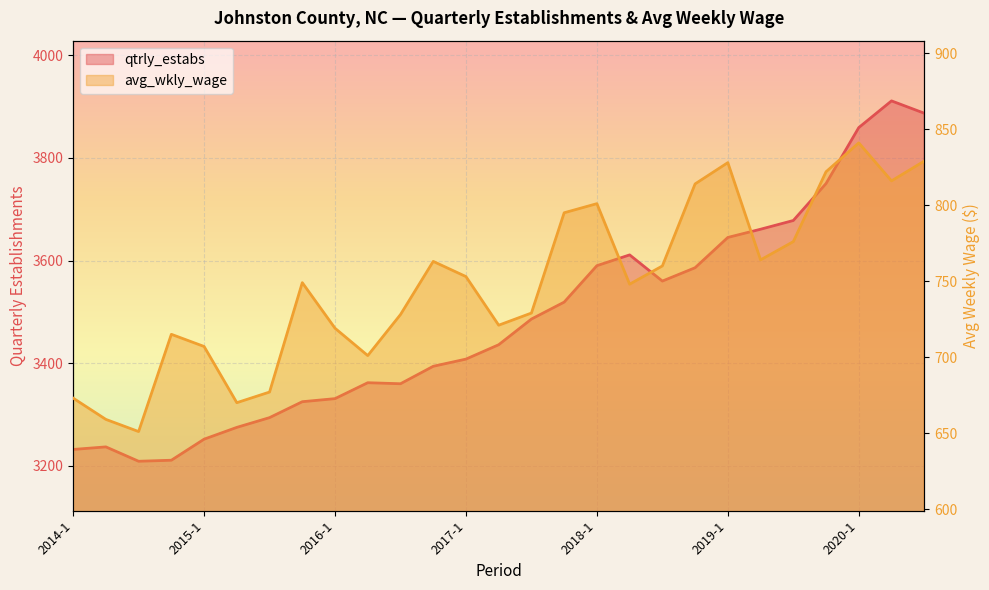

How many lines are shown in the chart?

2